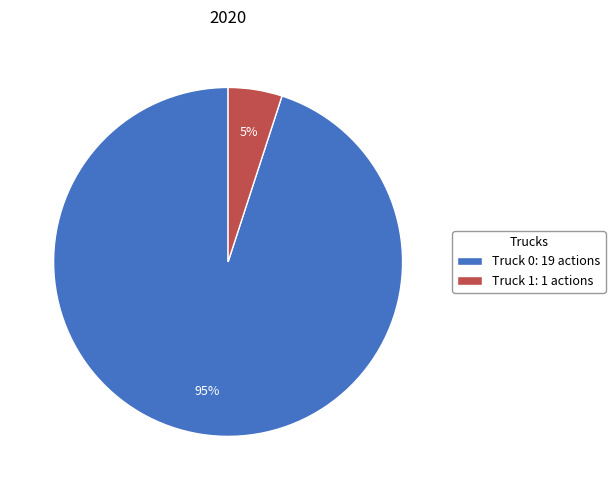

What is the largest slice in the pie chart?

Truck 0